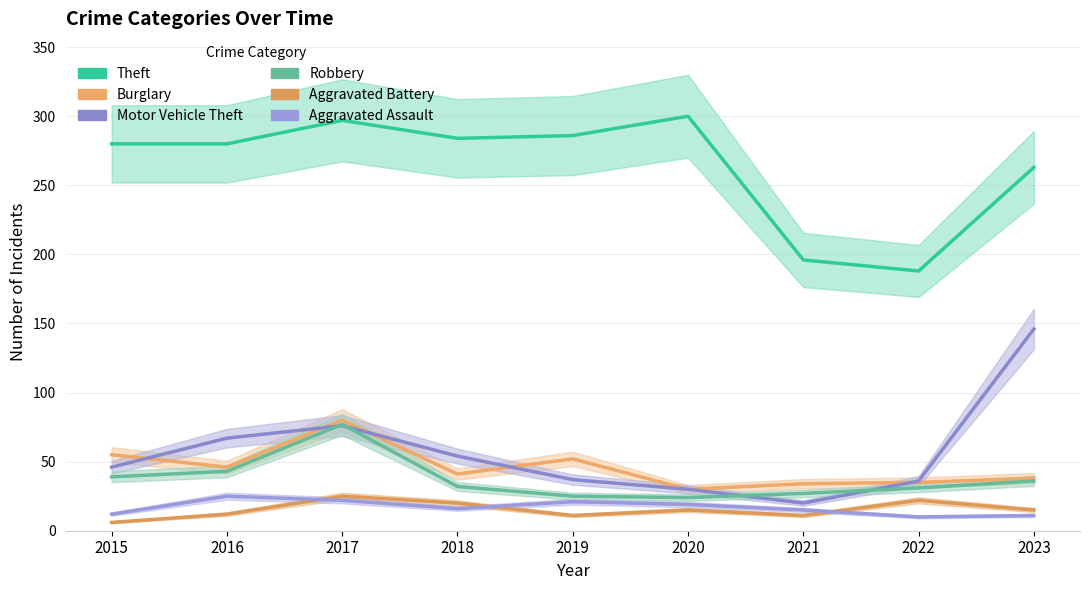

Where is Aggravated Battery nearest to the value 15?

2020